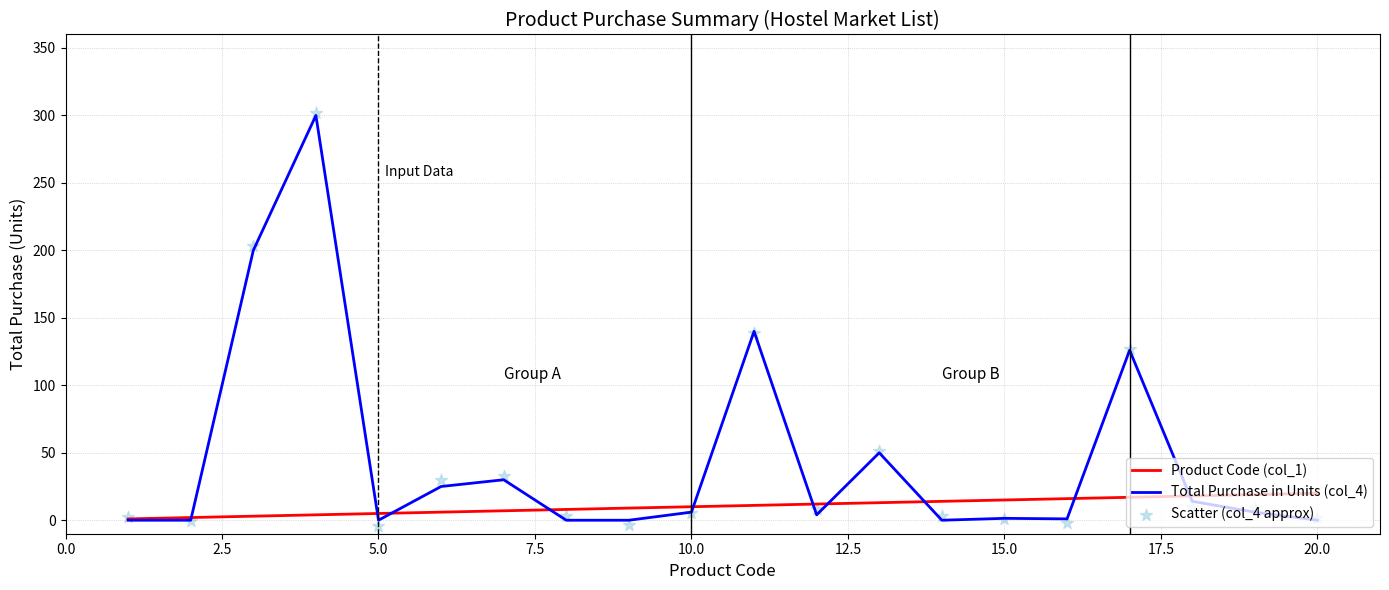

What is the maximum value for Total Purchase in Units (col_4)?

300.0